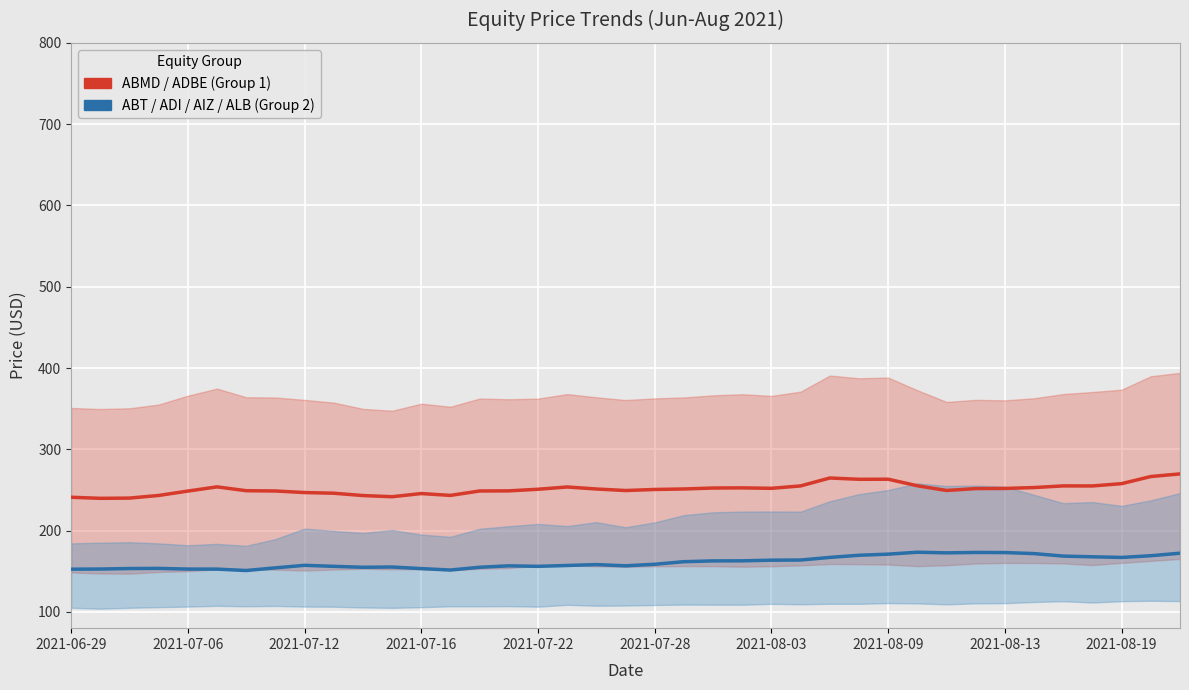

List the series in order of their overall mean, highest first.

ABMD / ADBE (Group 1), ABT / ADI / AIZ / ALB (Group 2)